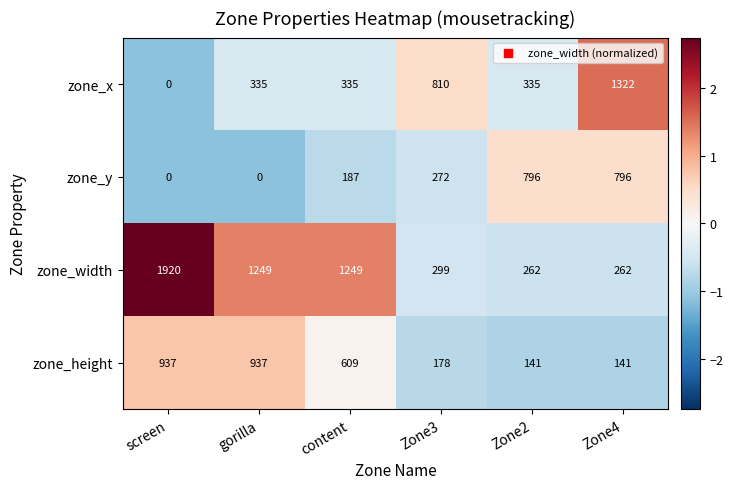

At which category is the sum across all series the highest?

screen